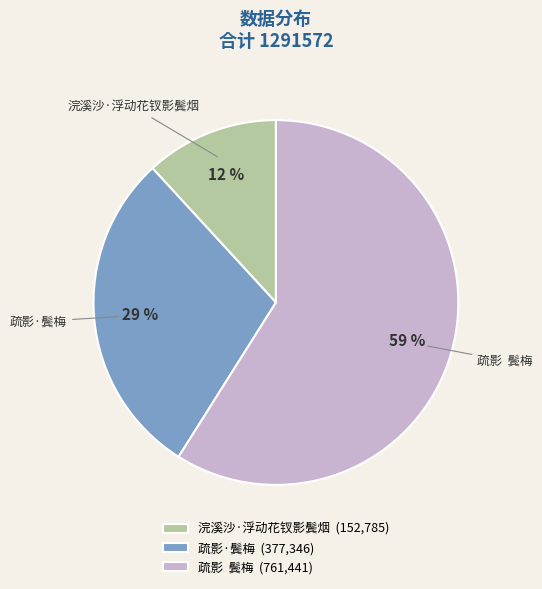

Approximately how many times larger is the value at 浣溪沙·浮动花钗影鬓烟 (152,785) compared to 疏影·鬓梅 (377,346)?

0.4